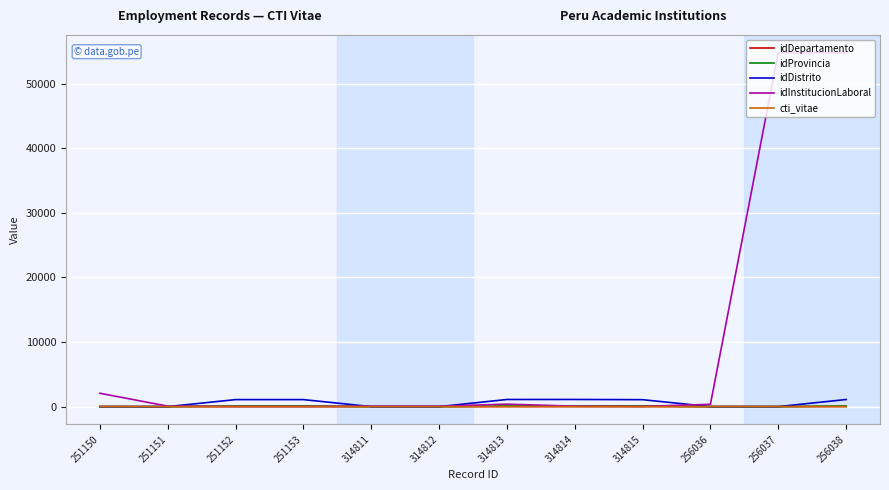

Which series has the widest spread of values?

idInstitucionLaboral